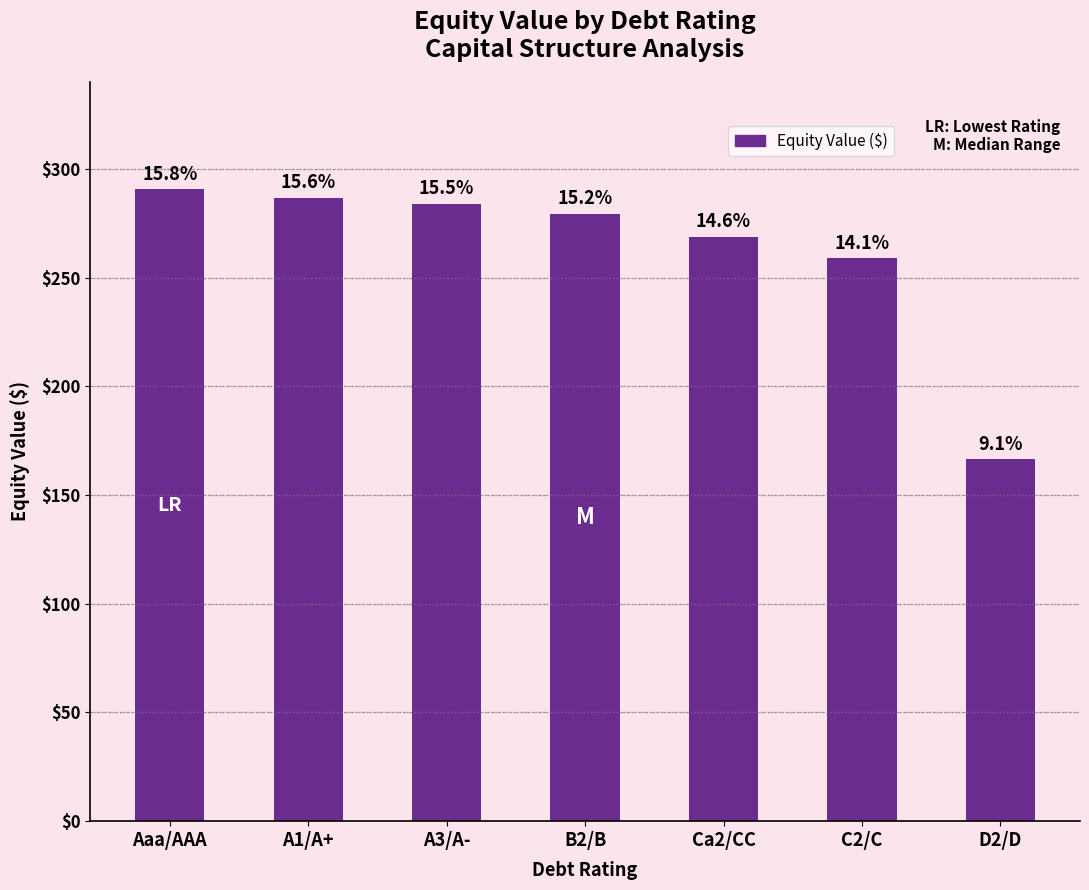

Are the bars horizontal?

No